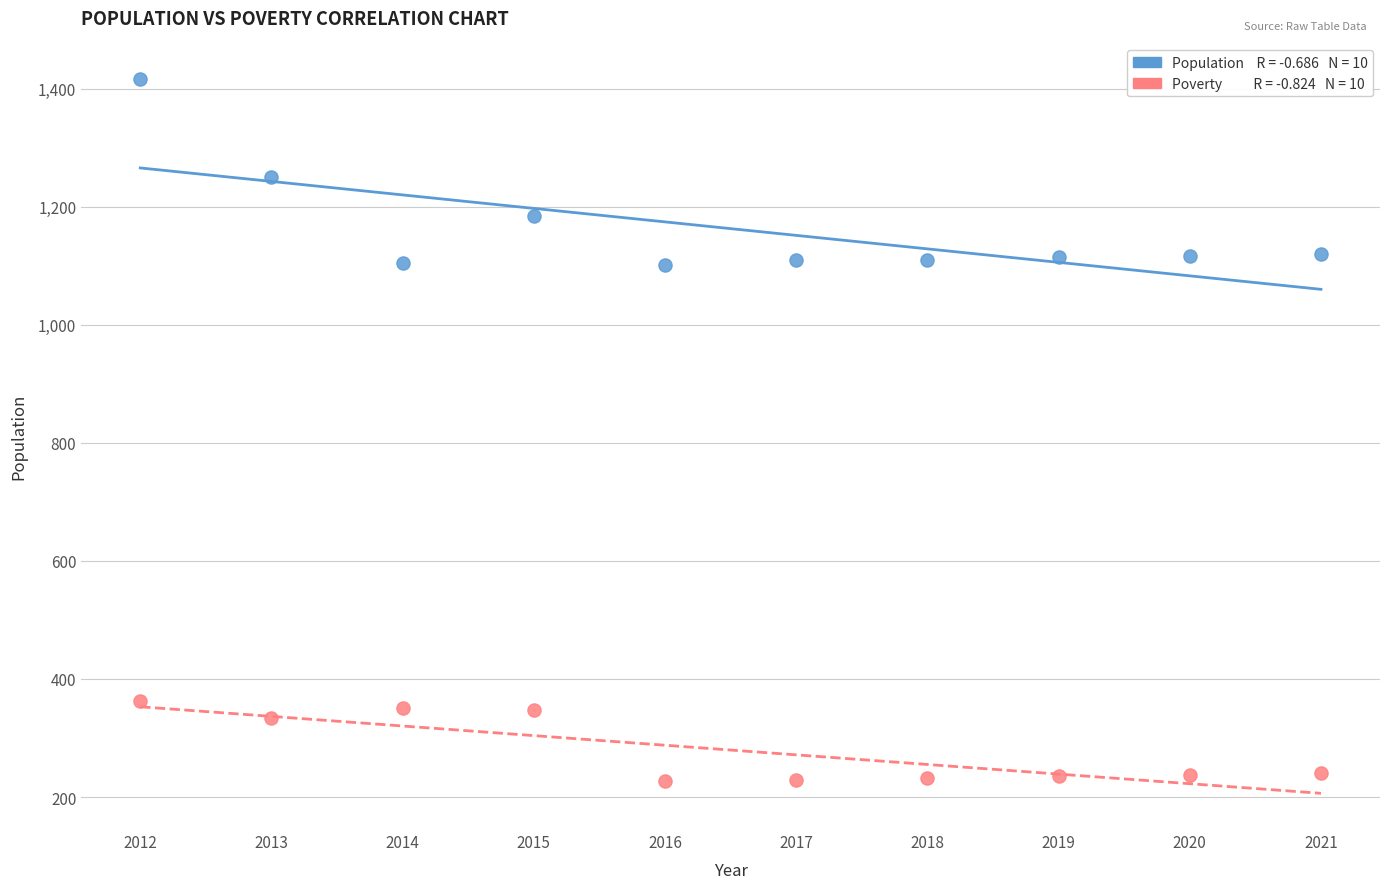

Across all data points, what is the range of Y values (max minus min)?

1189